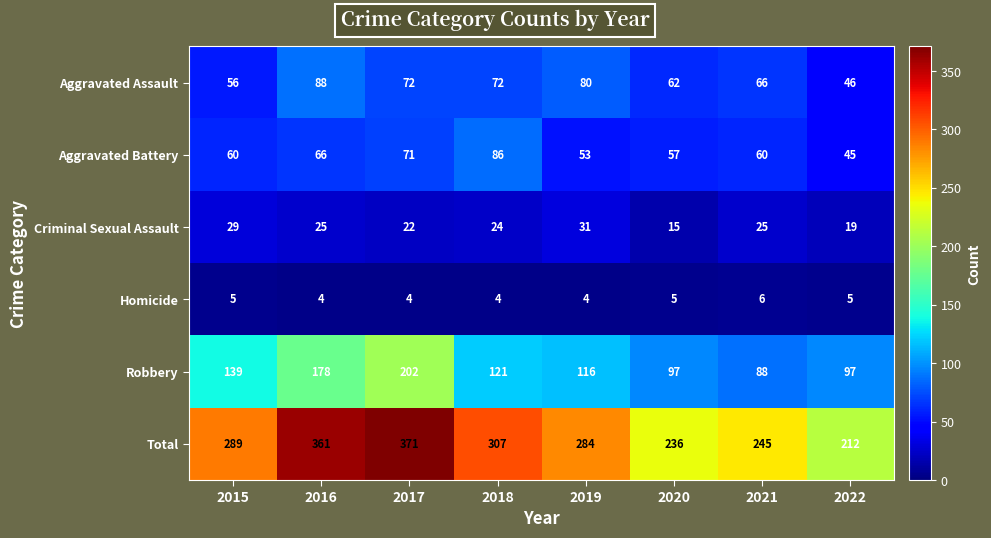

At which label is Aggravated Assault closest to 67?

2021